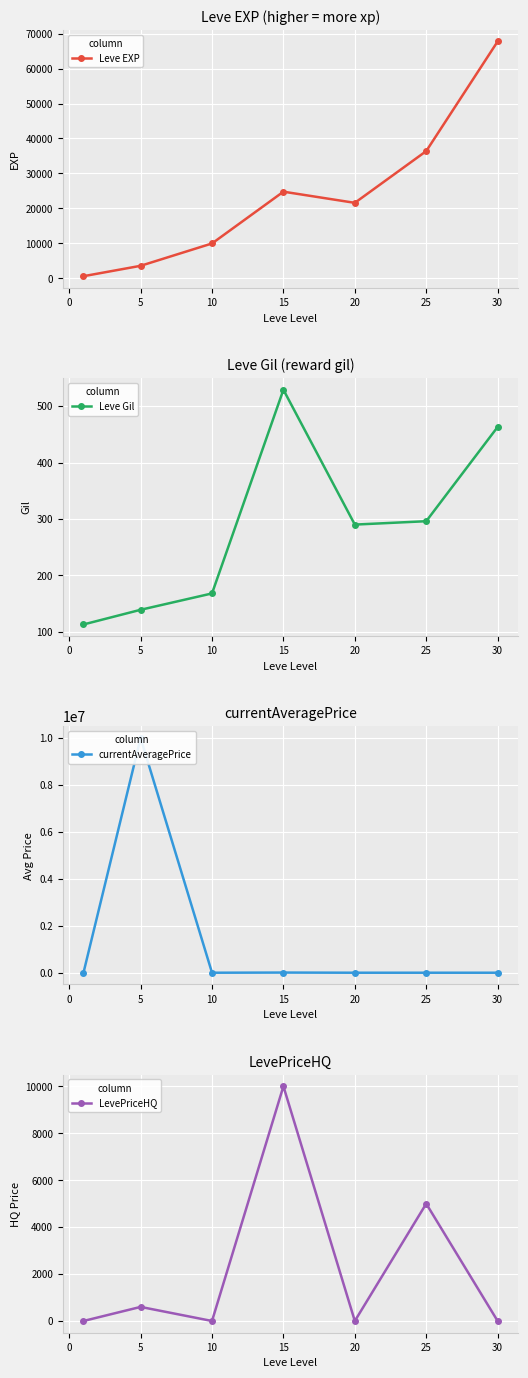

Which series has the largest range (max minus min)?

currentAveragePrice